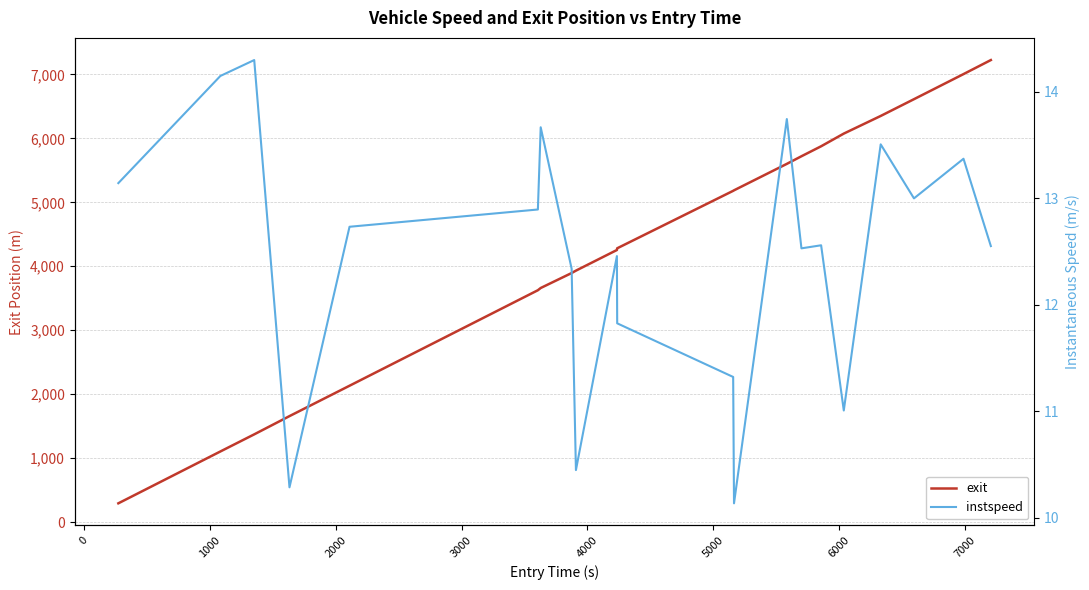

What is the maximum value for instspeed?

14.3